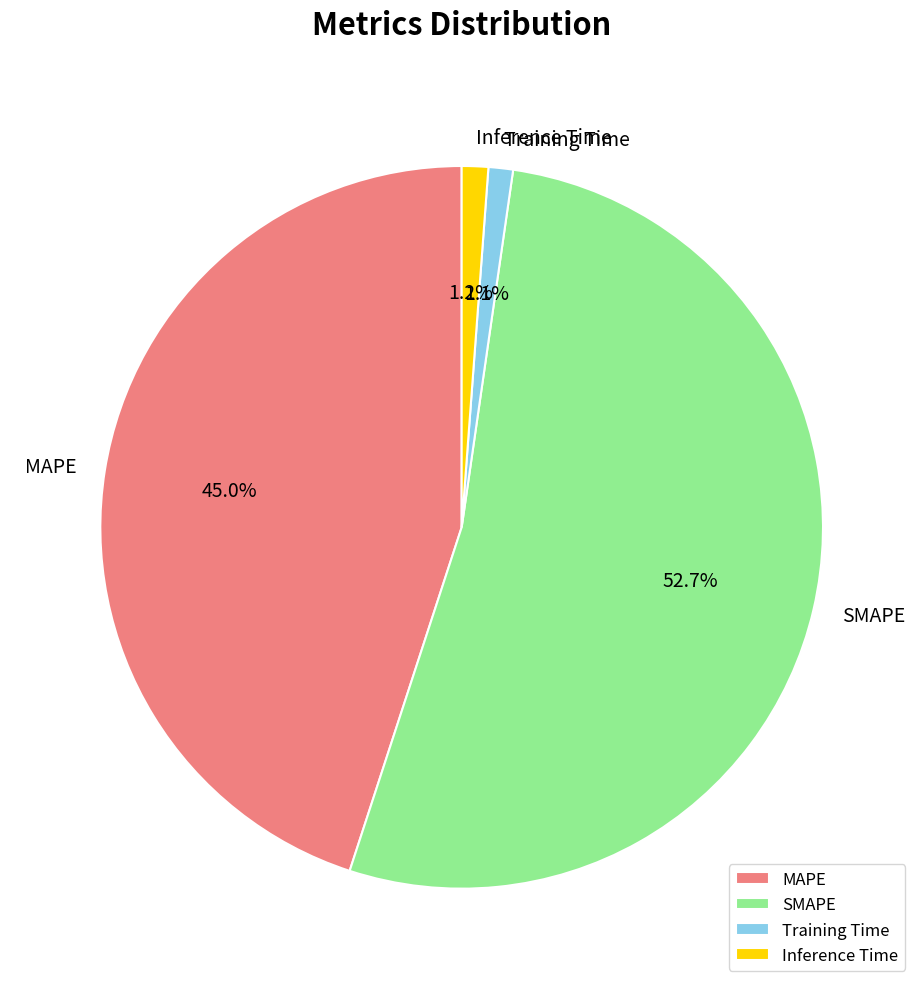

How many slices are in this pie chart?

4